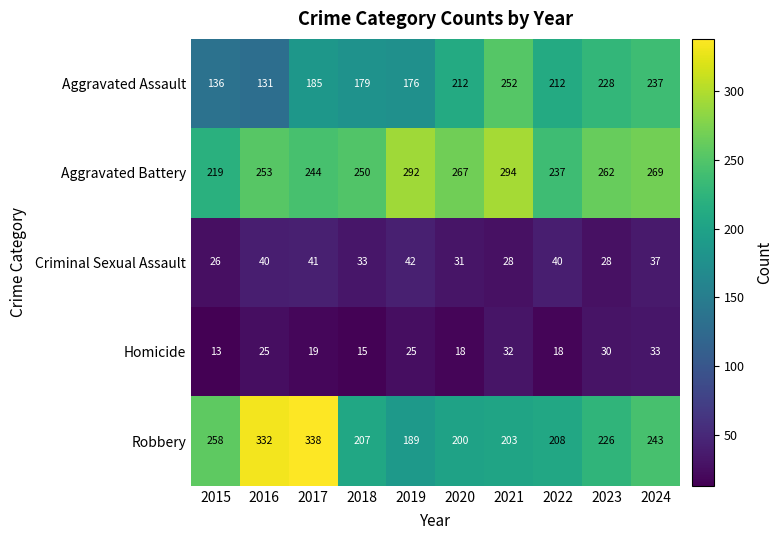

The value of Robbery at 2022 is 208. True or false?

True